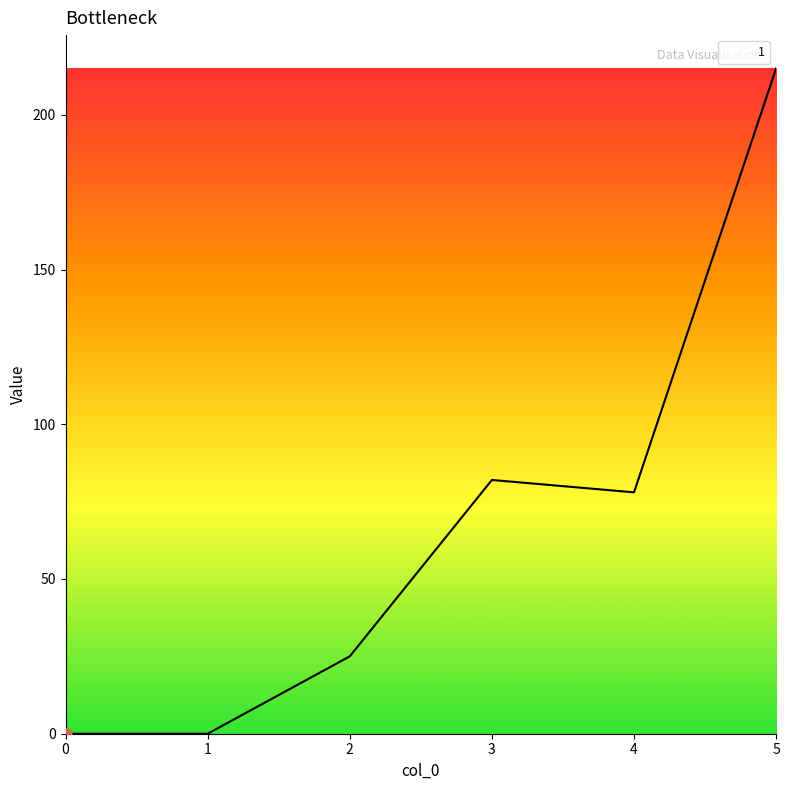

What is the change in value from 3 to 5?

+133